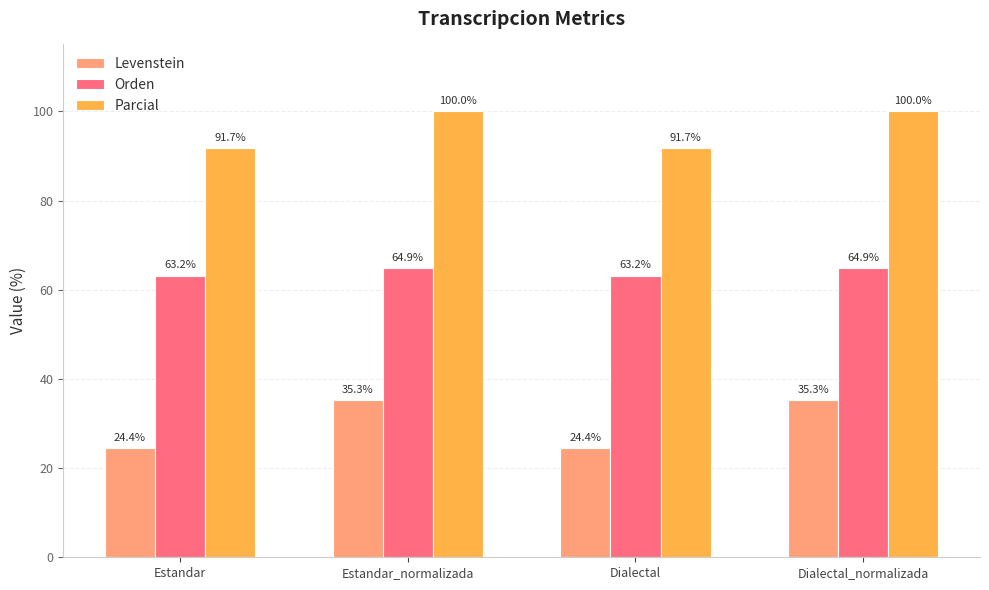

What is the difference between the highest and lowest values at Dialectal_normalizada?

64.7